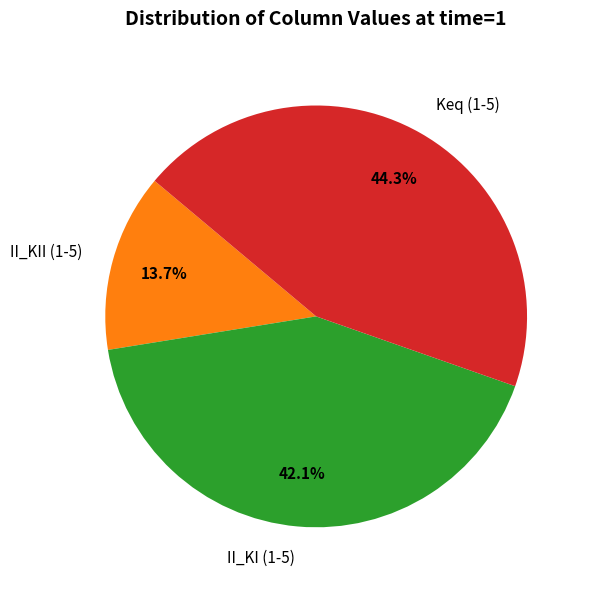

Rank the categories by value from lowest to highest.

II_KII (1-5), II_KI (1-5), Keq (1-5)